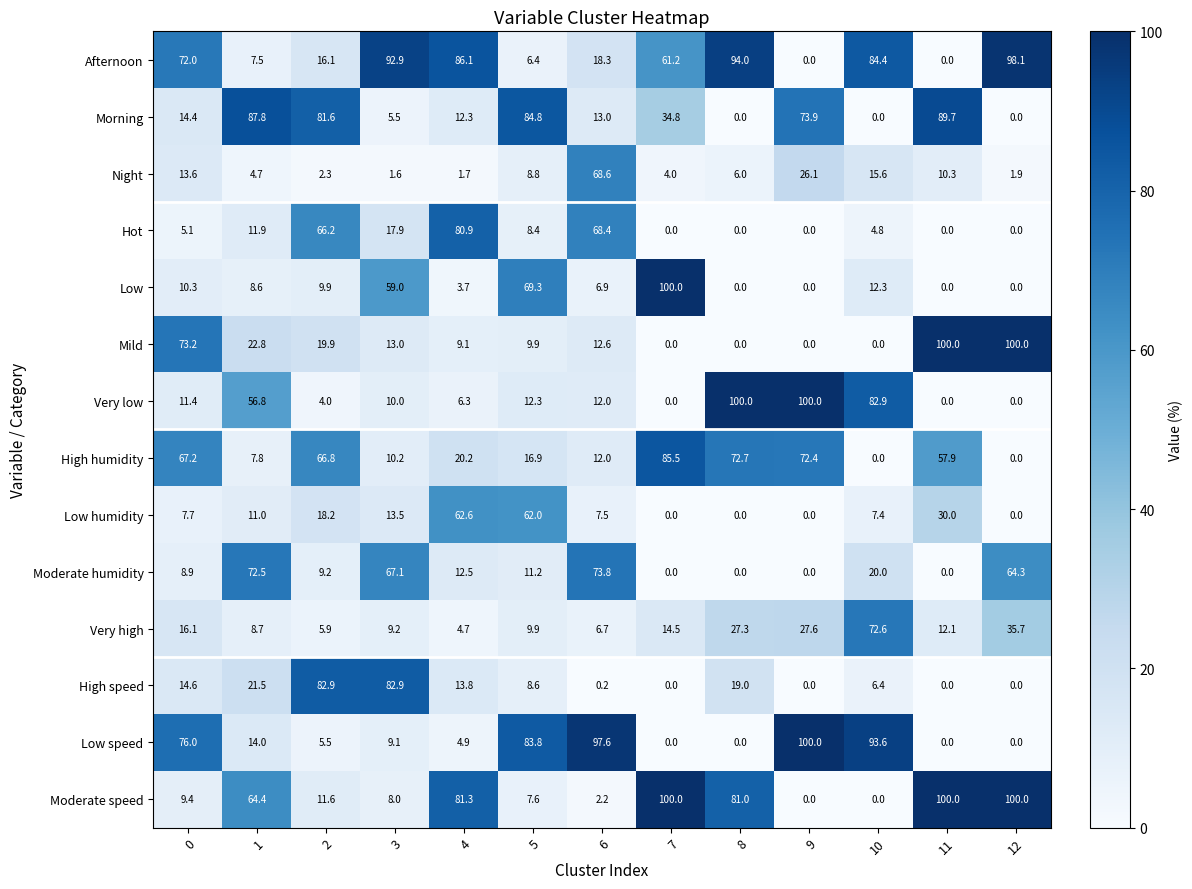

What is the greatest value displayed?

100.0